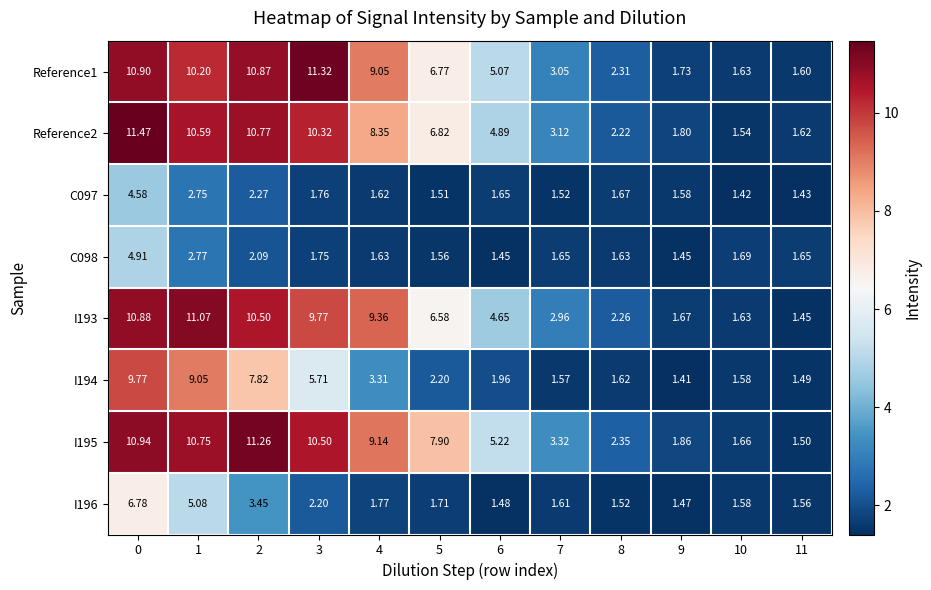

Is the value of I195 at 5 greater than the value of I196 at 9?

Yes